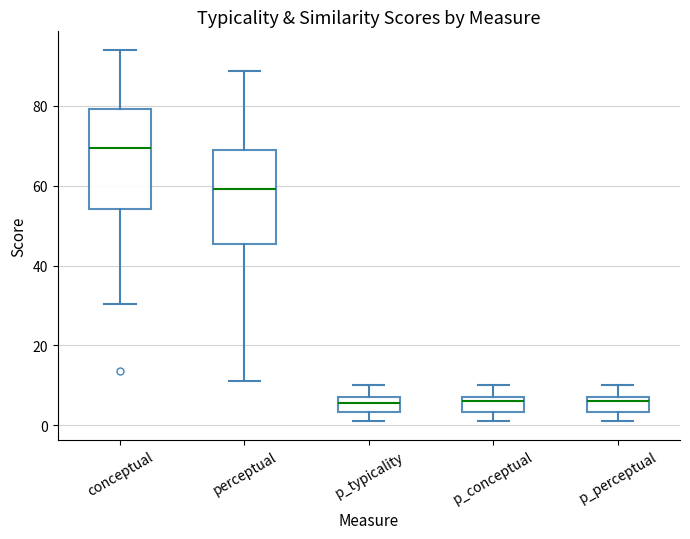

Reading left to right, transcribe this box plot: for each box, give where its median line is, the range the box spans, and where its two whiskers end, as read against the y-axis. The values are not printed on the chart, so give them approximately, as read against the axis.

conceptual: median 70, box 54 to 80, whiskers 30 to 94
perceptual: median 60, box 46 to 70, whiskers 12 to 88
p_typicality: median 6, box 4 to 8, whiskers 2 to 10
p_conceptual: median 6, box 4 to 8, whiskers 2 to 10
p_perceptual: median 6, box 4 to 8, whiskers 2 to 10